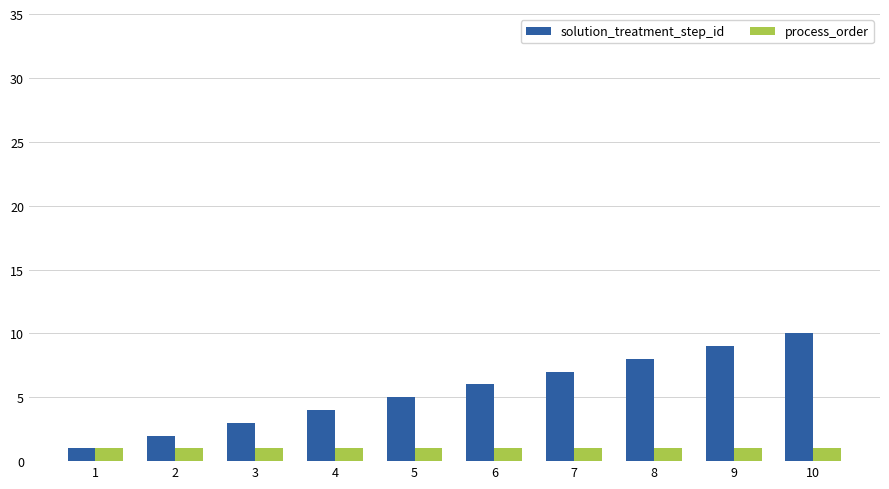

Count the number of data series in this chart.

2